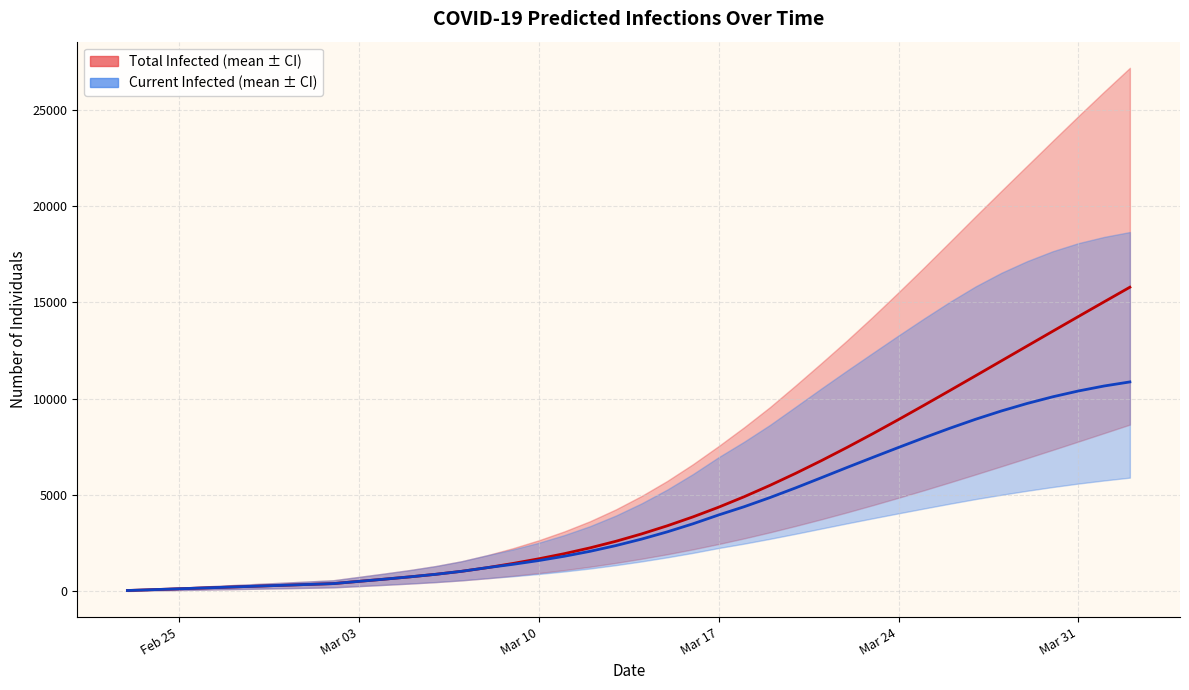

What position from the left is Feb 25?

3